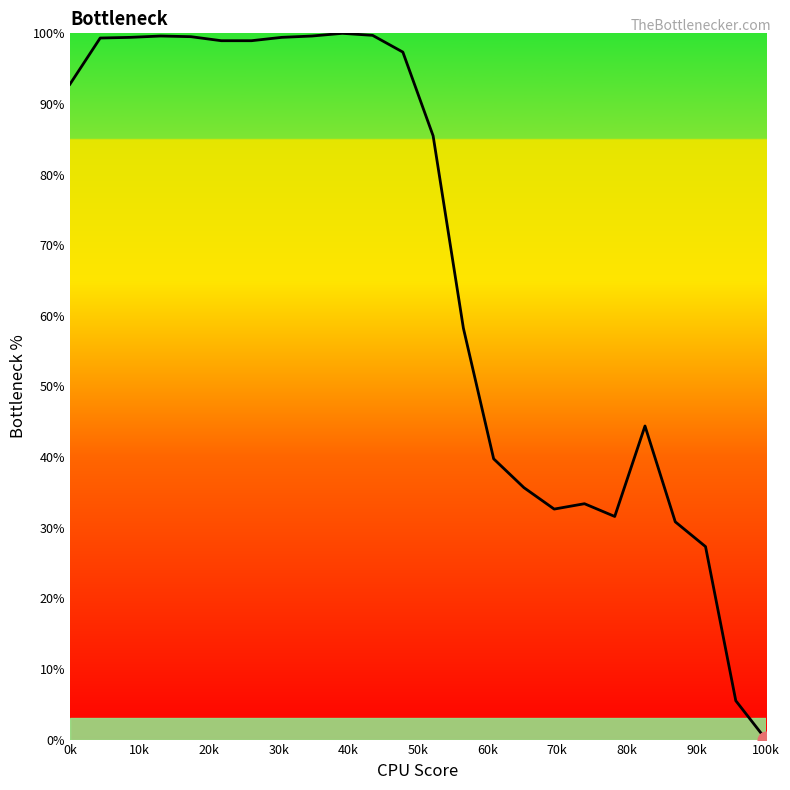

What is the maximum value shown in the chart?

100.0